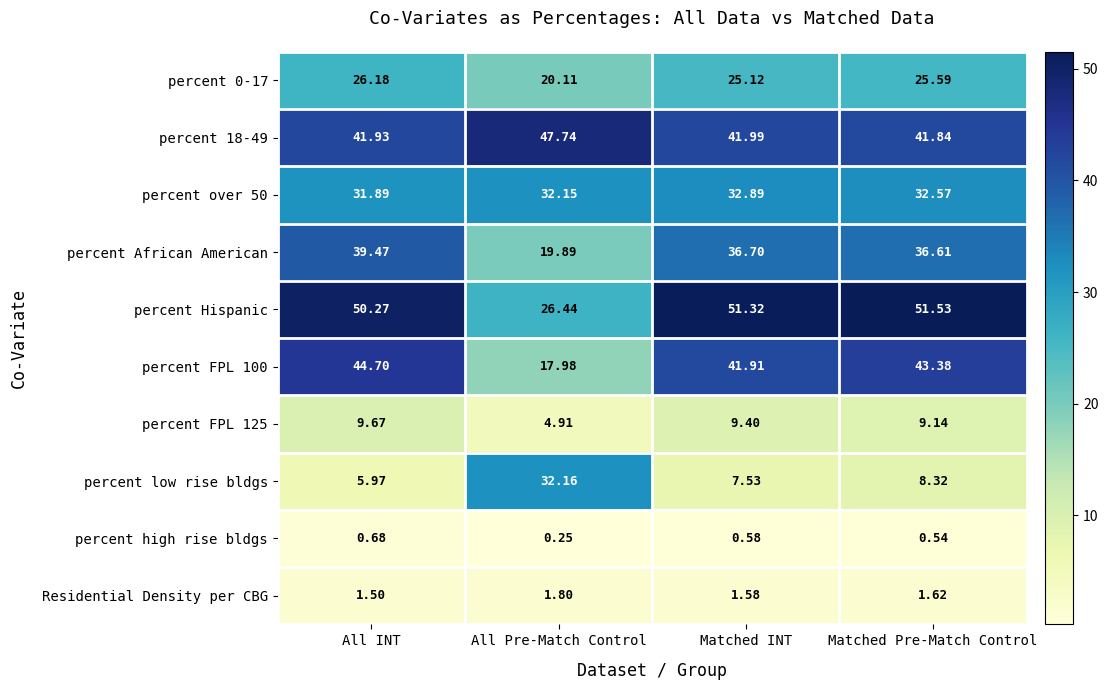

At Matched Pre-Match Control, list the series in order from smallest to largest.

percent high rise bldgs, Residential Density per CBG, percent low rise bldgs, percent FPL 125, percent 0-17, percent over 50, percent African American, percent 18-49, percent FPL 100, percent Hispanic